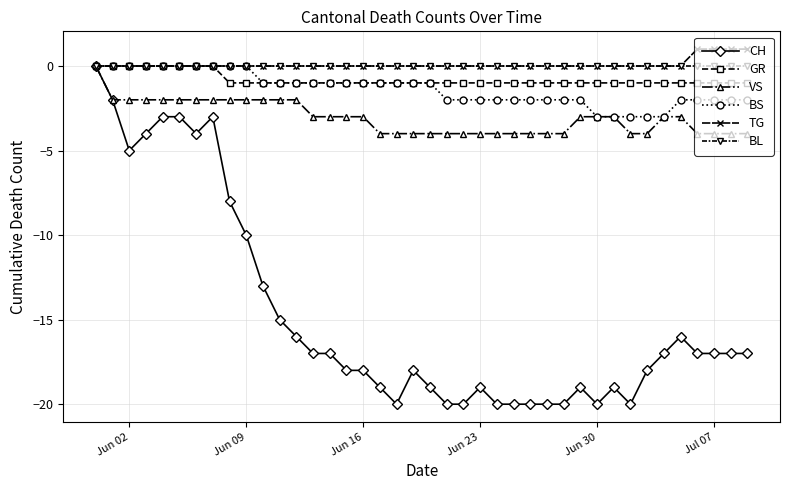

What is the value of the CH point at the 29th from the left?

-20